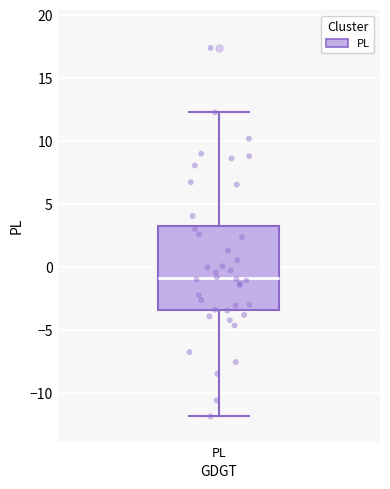

Transcribe this box plot: give where the median line is, the range the box spans, and where the two whiskers end, as read against the y-axis. The values are not printed on the chart, so give them approximately, as read against the axis.

median -1.0, box -3.5 to 3.5, whiskers -12.0 to 12.5